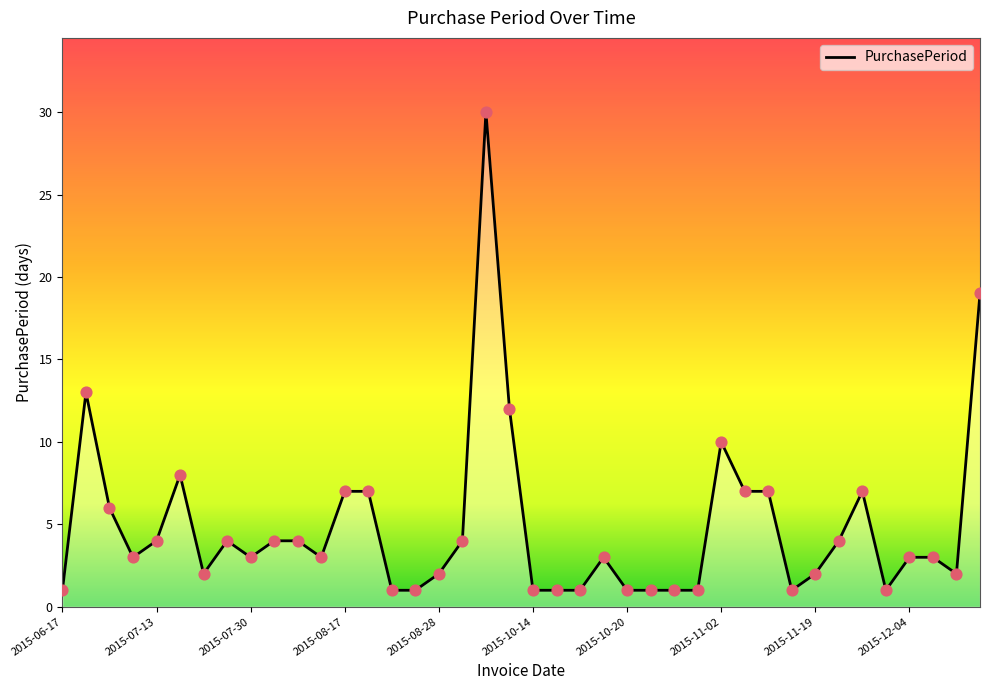

What is the maximum value shown in the chart?

30